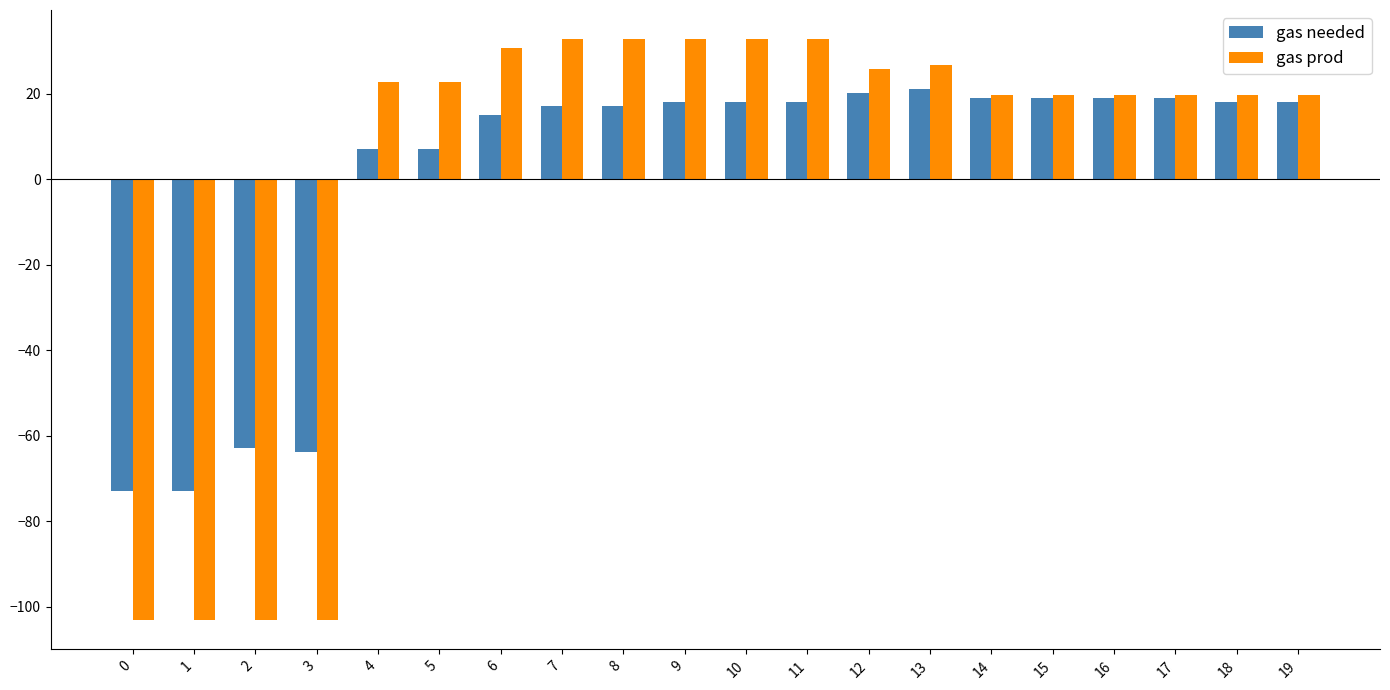

Which series changed the most between 2 and 10?

gas prod